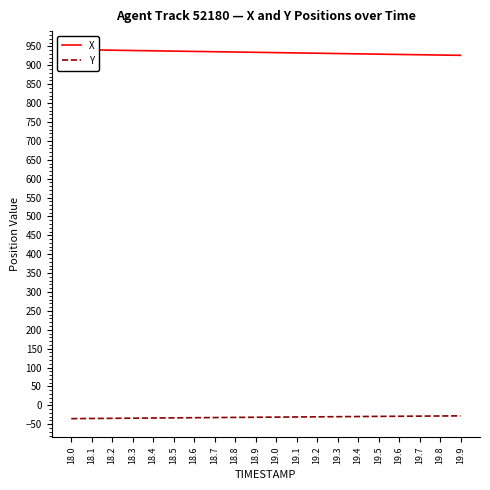

True or false: Y and X cross at least once.

False